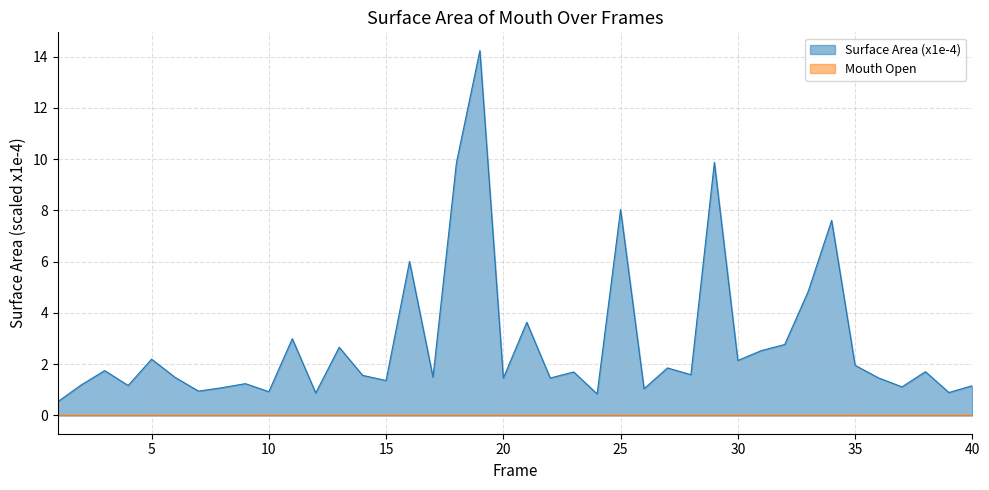

True or false: the data shows 1.6 at 12.

False